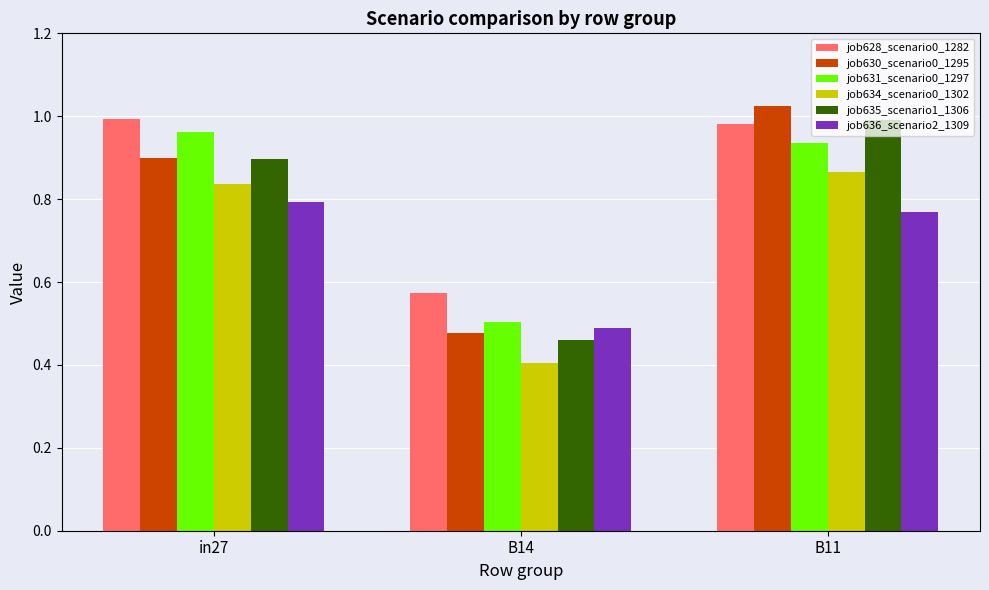

At which label does job630_scenario0_1295 reach its peak?

B11